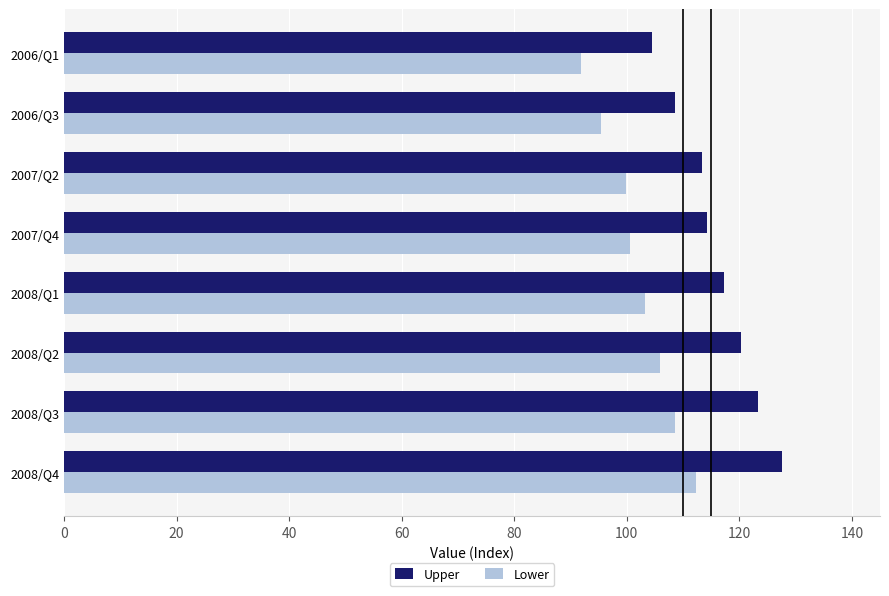

Which category has the lowest value in the Lower series?

2006/Q1